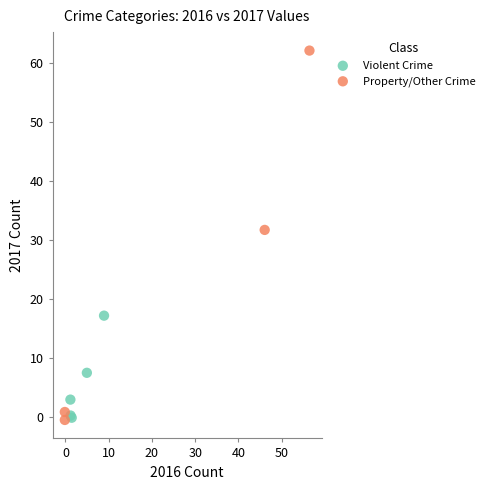

Which series has the largest Y range (max minus min)?

Property/Other Crime